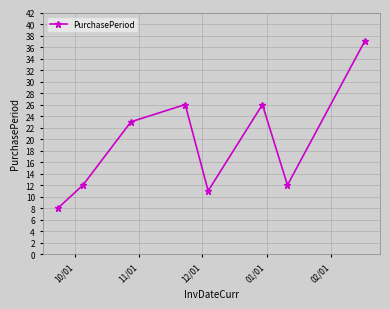

How many points are lower than both their immediate neighbors (excluding endpoints)?

2